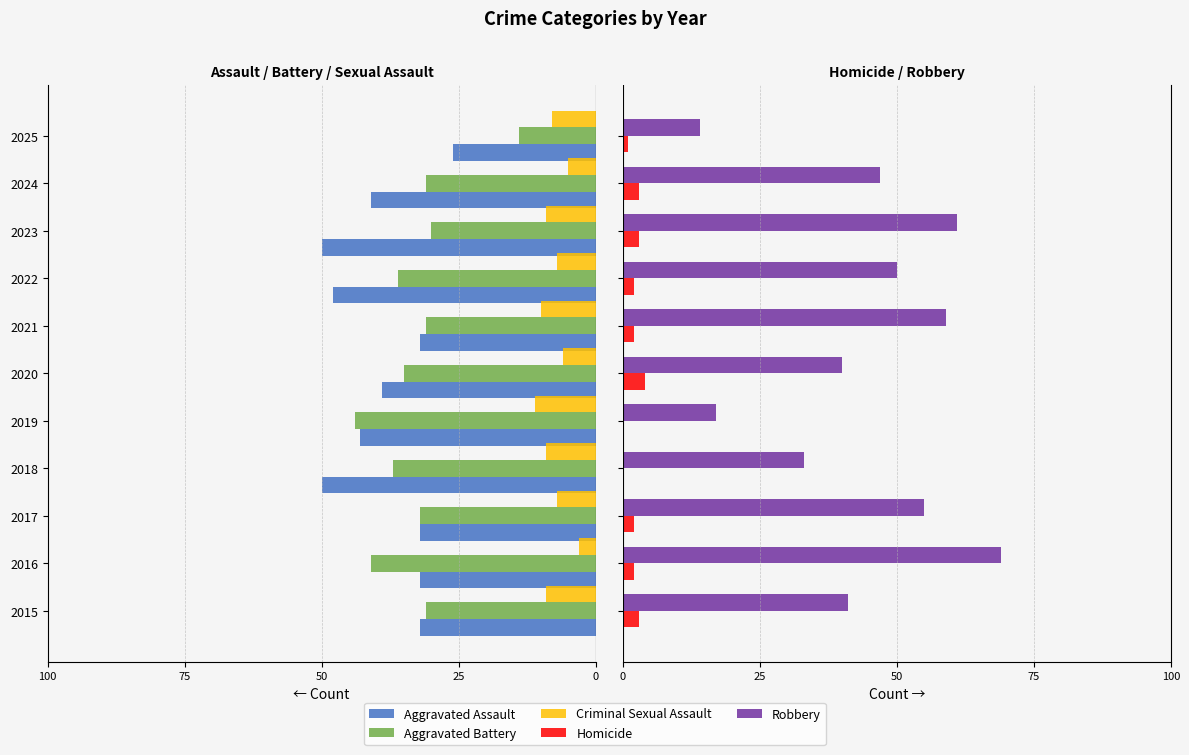

Are the bars horizontal?

Yes